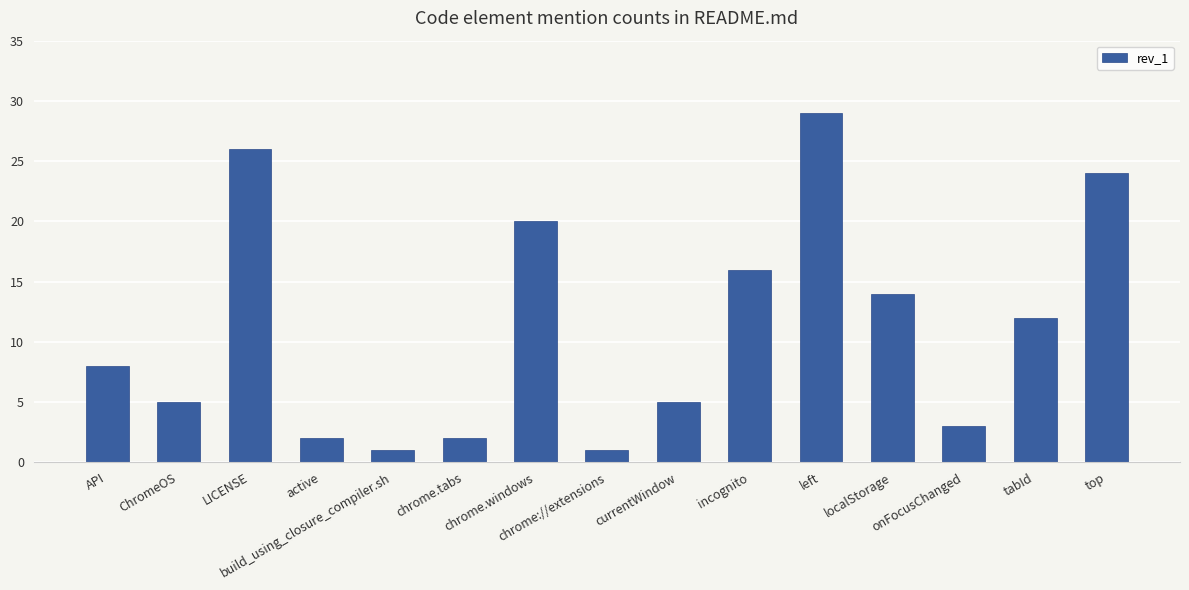

What is the difference between the second highest and second lowest values?

25